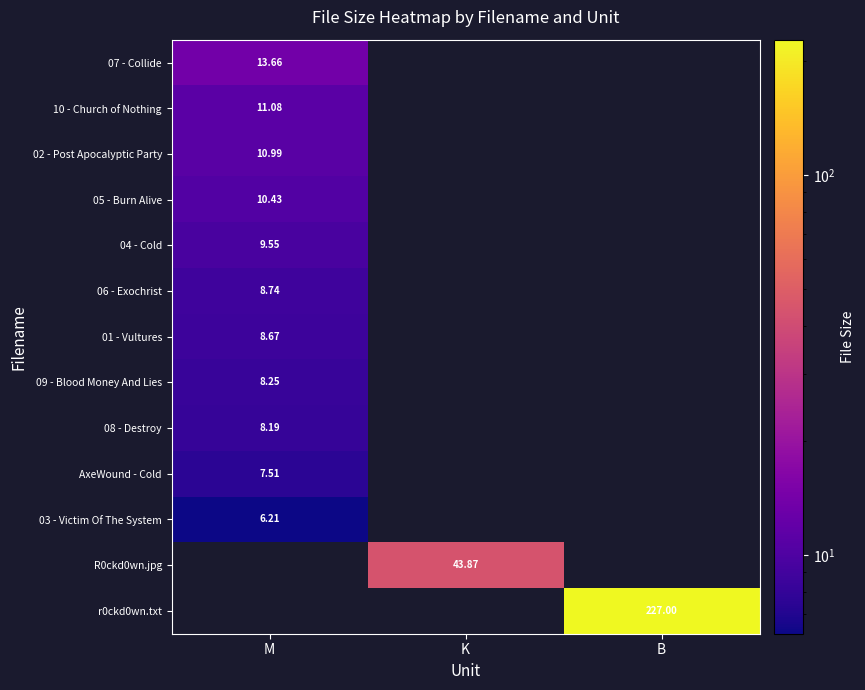

The value of 03 - Victim Of The System at M is 6.2. True or false?

True